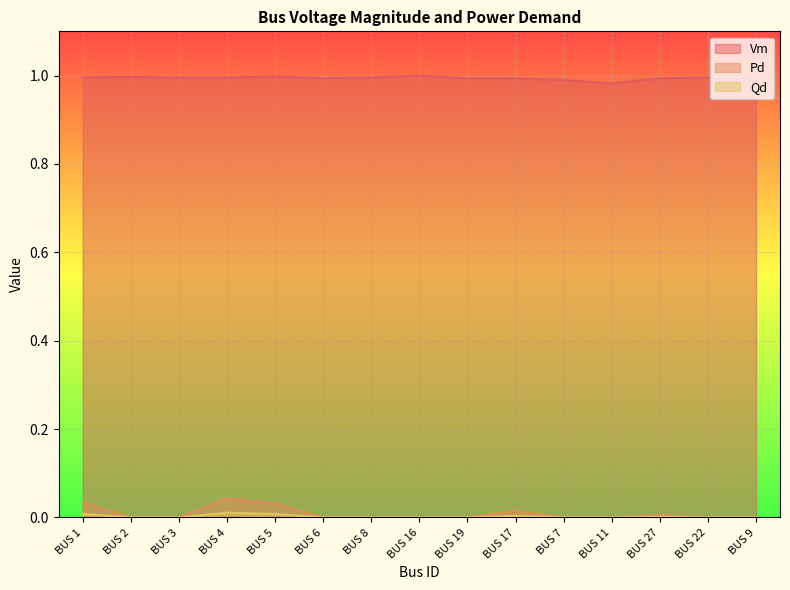

How many series are shown in this chart?

3